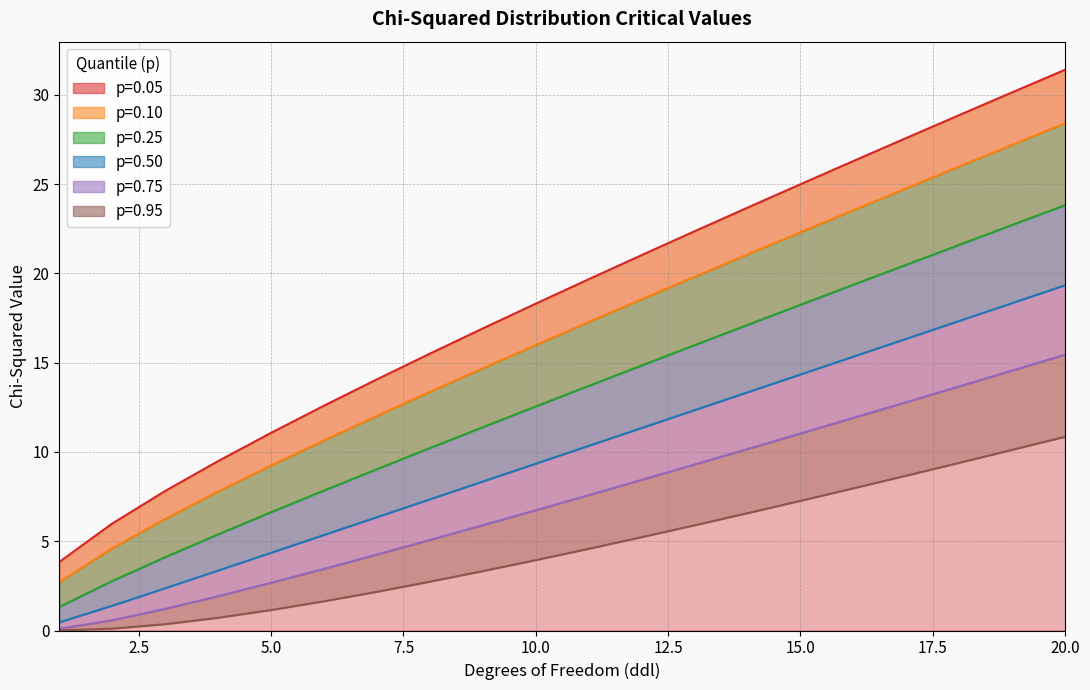

At which category is the sum across all series the highest?

20